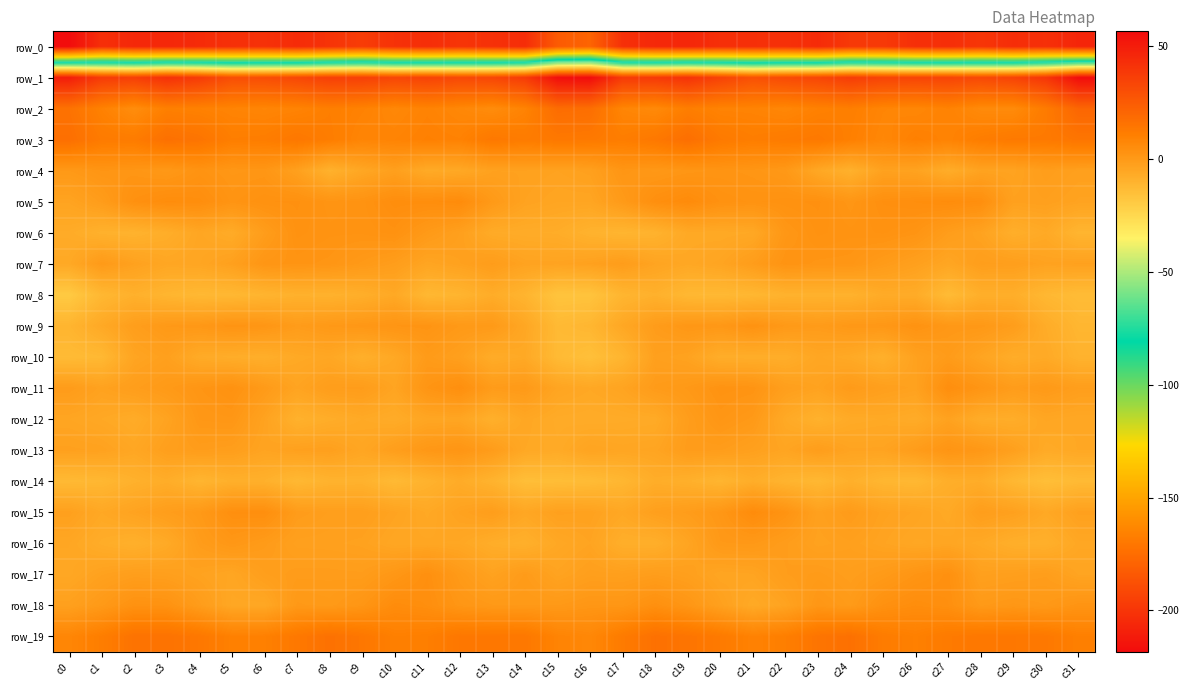

Between c4 and c0, which is larger?

c4